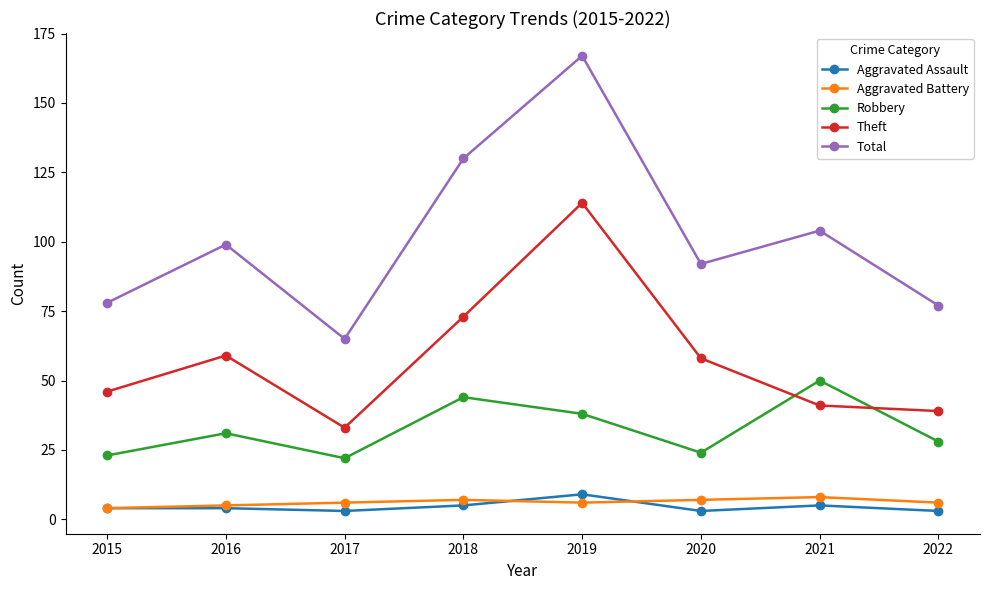

Reading left to right, transcribe all the data shown in this chart.

Aggravated Assault: 2015=4	2016=4	2017=3	2018=5	2019=9	2020=3	2021=5	2022=3
Aggravated Battery: 2015=4	2016=5	2017=6	2018=7	2019=6	2020=7	2021=8	2022=6
Robbery: 2015=23	2016=31	2017=22	2018=44	2019=38	2020=24	2021=50	2022=28
Theft: 2015=46	2016=59	2017=33	2018=73	2019=114	2020=58	2021=41	2022=39
Total: 2015=78	2016=99	2017=65	2018=130	2019=167	2020=92	2021=104	2022=77